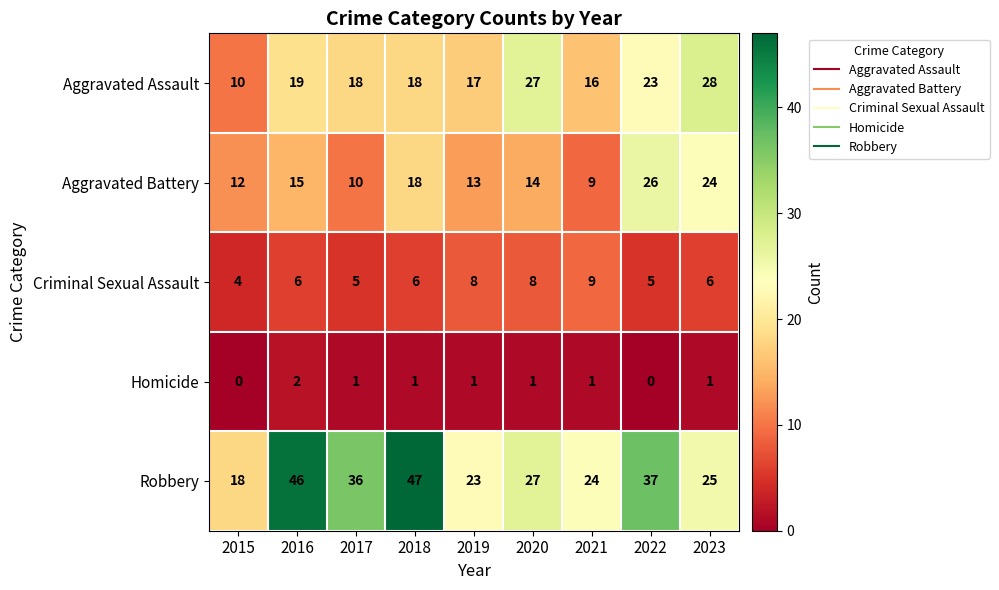

True or false: Homicide has a value of 1 at 2022.

False